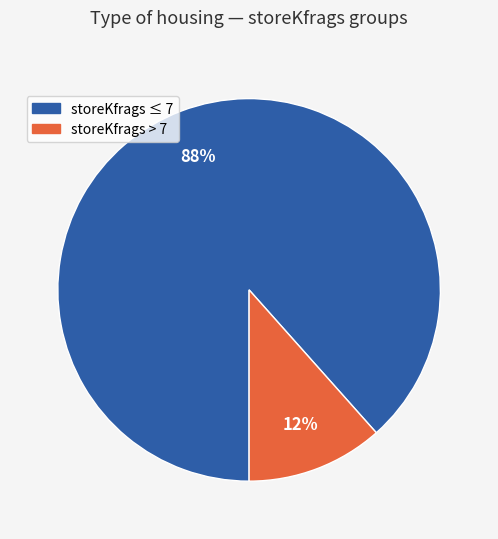

Count the number of slices in the pie.

2